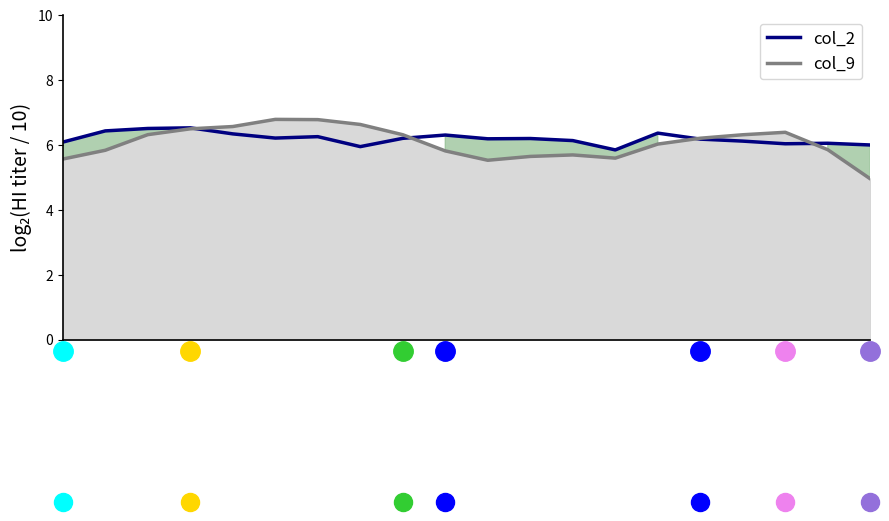

Which has a higher value, 15 or 10?

10